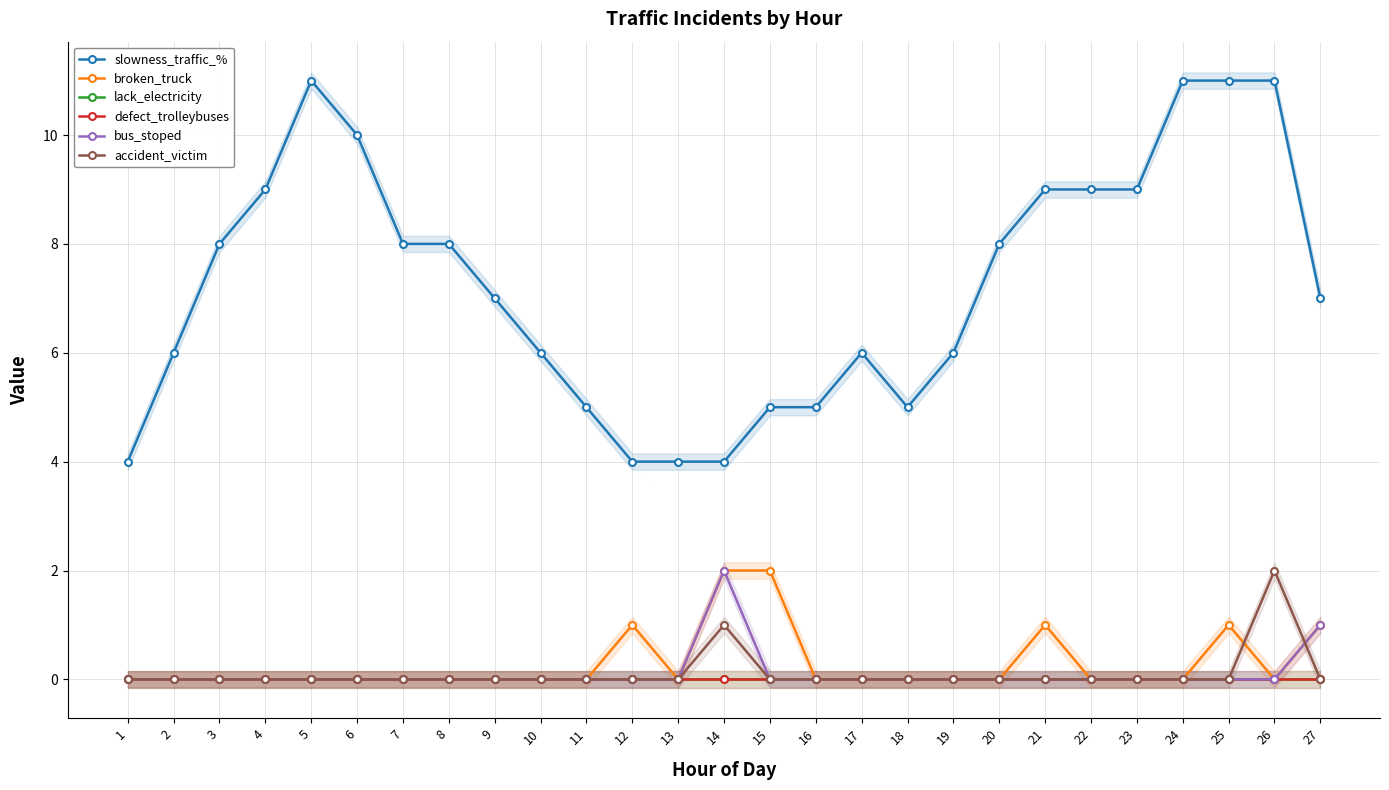

Reading left to right, transcribe all the data shown in this chart.

slowness_traffic_%: 1=4	2=6	3=8	4=9	5=11	6=10	7=8	8=8	9=7	10=6	11=5	12=4	13=4	14=4	15=5	16=5	17=6	18=5	19=6	20=8	21=9	22=9	23=9	24=11	25=11	26=11	27=7
broken_truck: 1=0	2=0	3=0	4=0	5=0	6=0	7=0	8=0	9=0	10=0	11=0	12=1	13=0	14=2	15=2	16=0	17=0	18=0	19=0	20=0	21=1	22=0	23=0	24=0	25=1	26=0	27=1
lack_electricity: 1=0	2=0	3=0	4=0	5=0	6=0	7=0	8=0	9=0	10=0	11=0	12=0	13=0	14=0	15=0	16=0	17=0	18=0	19=0	20=0	21=0	22=0	23=0	24=0	25=0	26=0	27=0
defect_trolleybuses: 1=0	2=0	3=0	4=0	5=0	6=0	7=0	8=0	9=0	10=0	11=0	12=0	13=0	14=0	15=0	16=0	17=0	18=0	19=0	20=0	21=0	22=0	23=0	24=0	25=0	26=0	27=0
bus_stoped: 1=0	2=0	3=0	4=0	5=0	6=0	7=0	8=0	9=0	10=0	11=0	12=0	13=0	14=2	15=0	16=0	17=0	18=0	19=0	20=0	21=0	22=0	23=0	24=0	25=0	26=0	27=1
accident_victim: 1=0	2=0	3=0	4=0	5=0	6=0	7=0	8=0	9=0	10=0	11=0	12=0	13=0	14=1	15=0	16=0	17=0	18=0	19=0	20=0	21=0	22=0	23=0	24=0	25=0	26=2	27=0